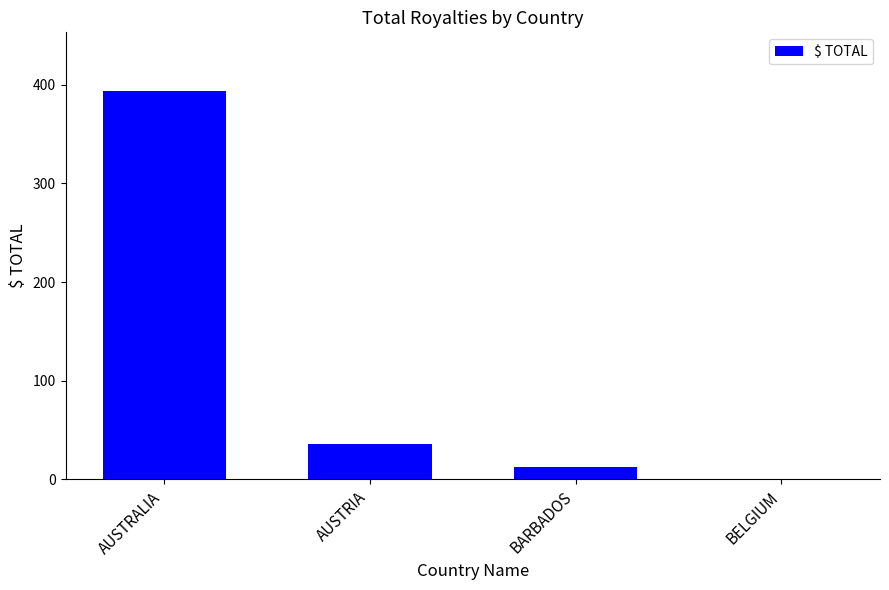

Which has a higher value, BARBADOS or AUSTRALIA?

AUSTRALIA